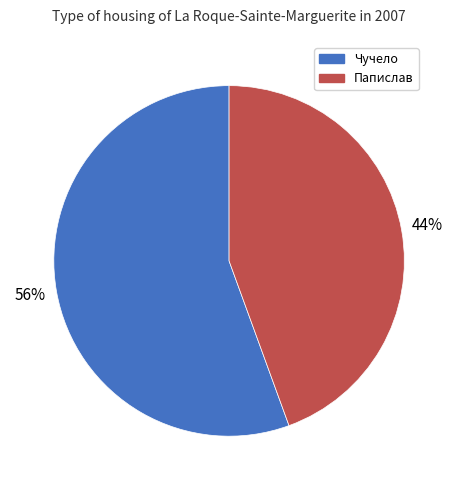

What is the smallest slice in the pie chart?

Папислав